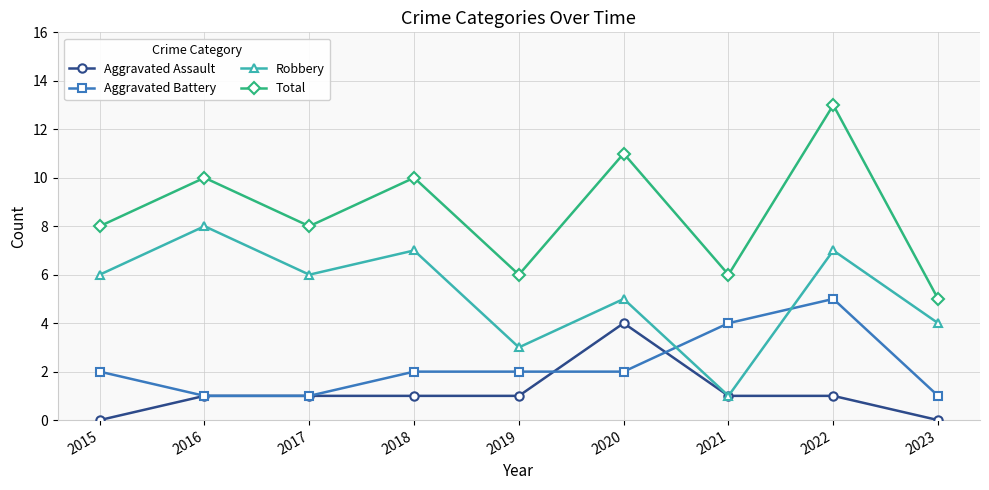

At how many categories does at least one series exceed 9?

4